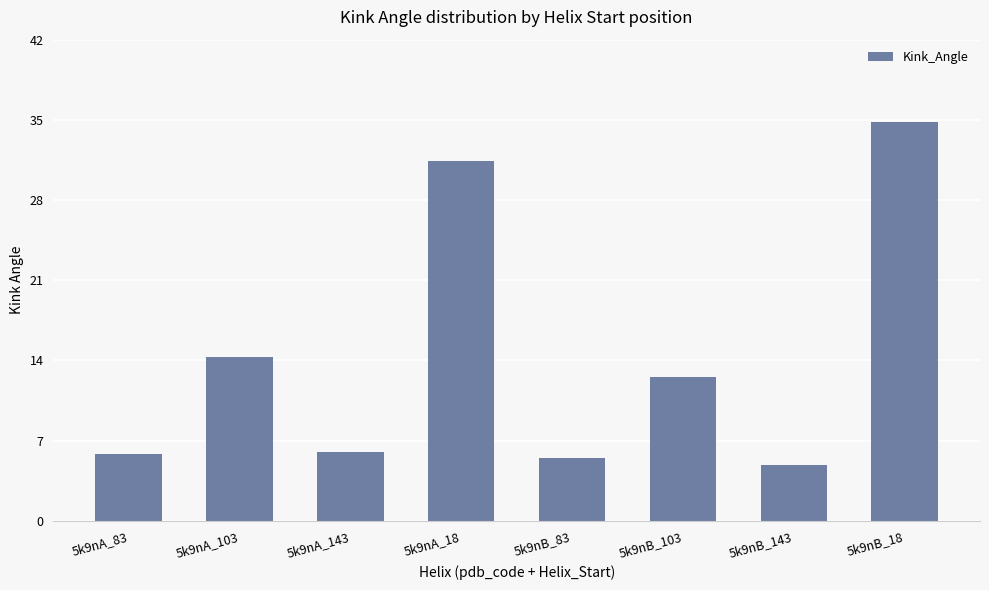

What is the difference between the values at 5k9nB_143 and 5k9nA_18?

26.6